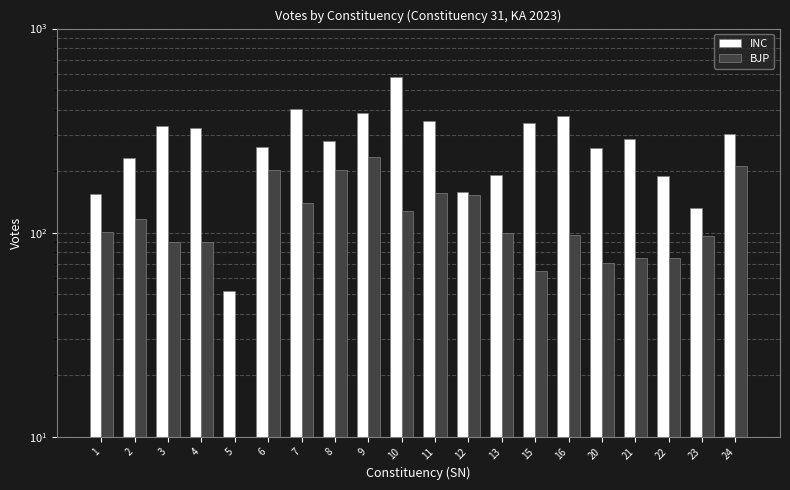

Where is BJP nearest to the value 120?

2